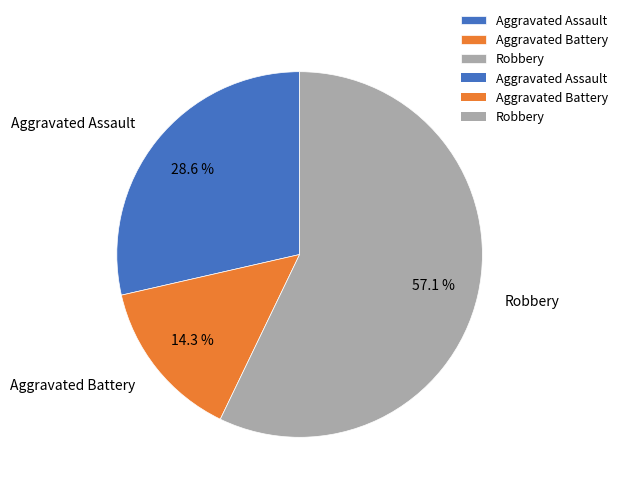

Which slice represents more than half of the pie?

Robbery